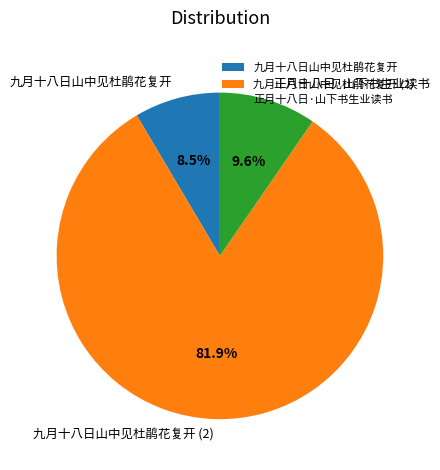

Count the number of slices in the pie.

3